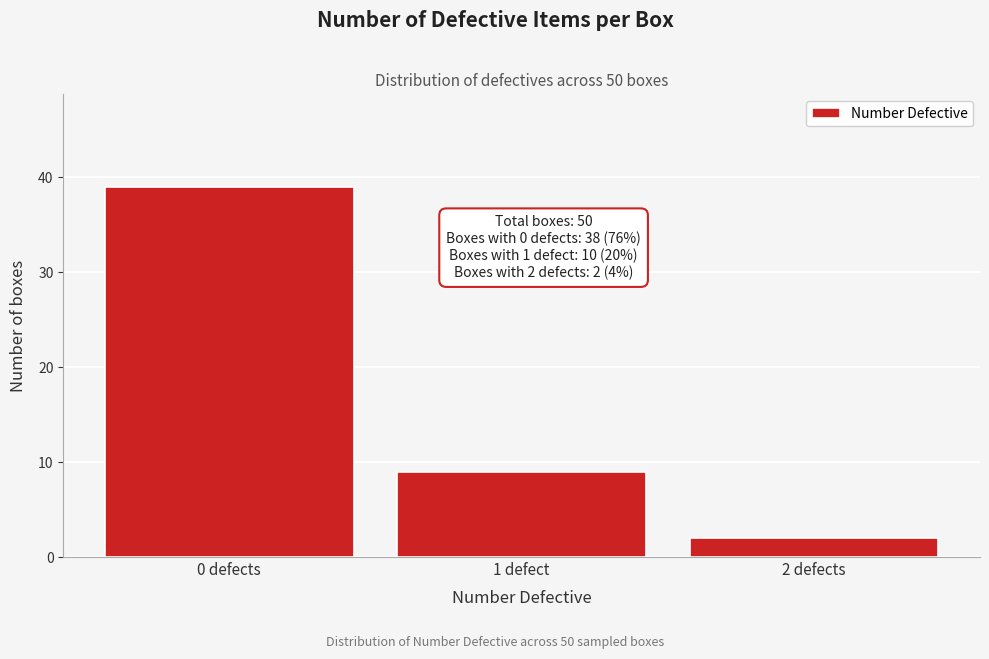

Reading left to right, extract all data points from this chart.

0 defects=39	1 defect=9	2 defects=2